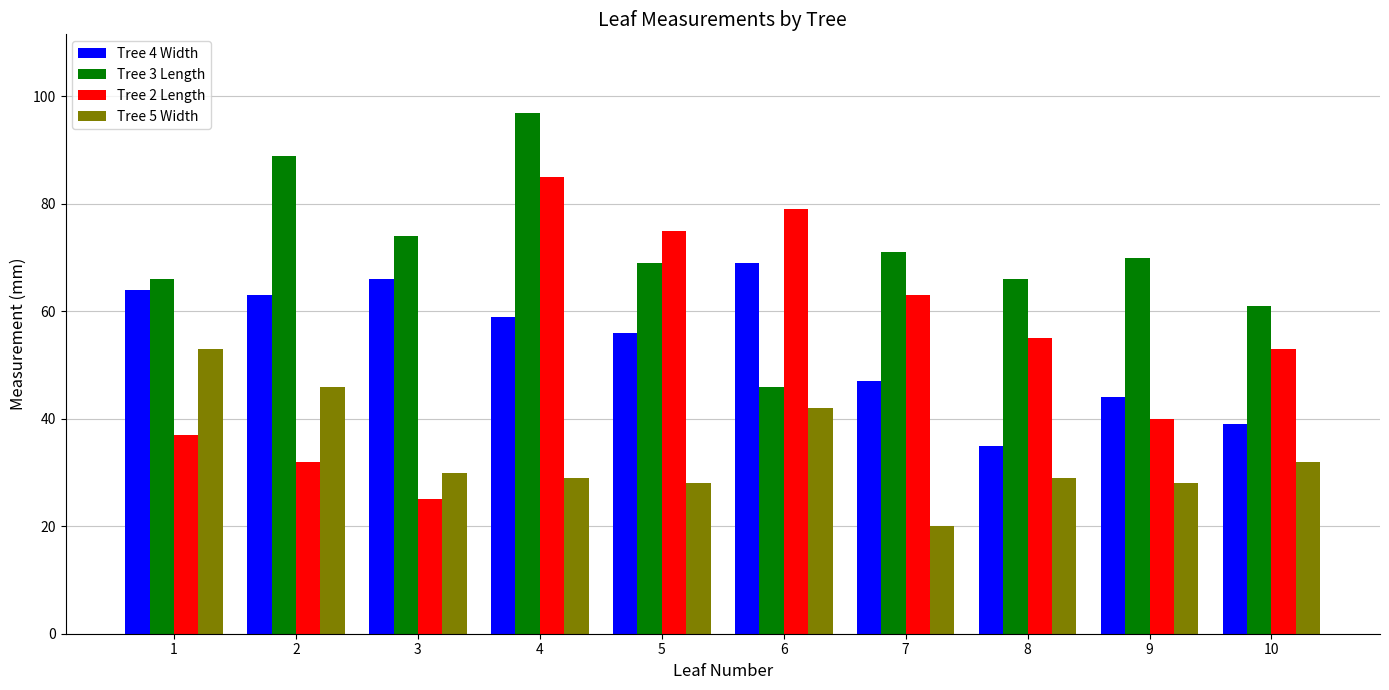

What are all the series names shown in the legend?

Tree 4 Width, Tree 3 Length, Tree 2 Length, Tree 5 Width